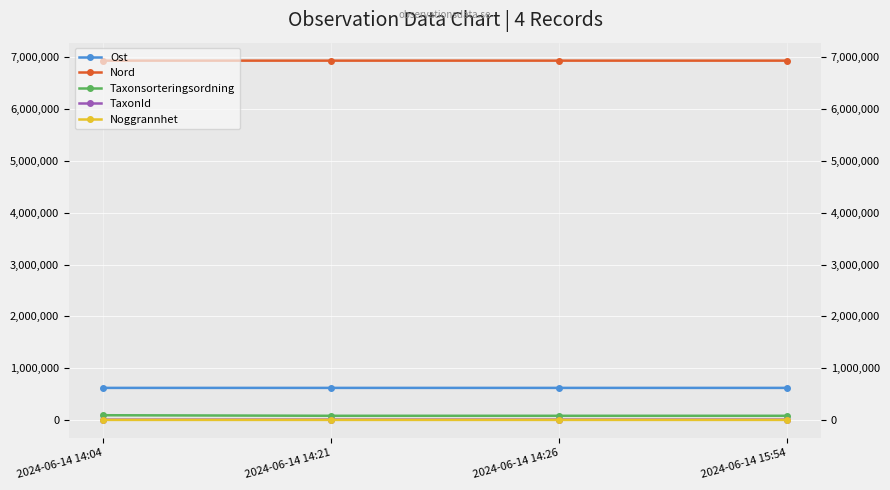

At 2024-06-14 14:21, list the series in order from smallest to largest.

Noggrannhet, TaxonId, Taxonsorteringsordning, Ost, Nord